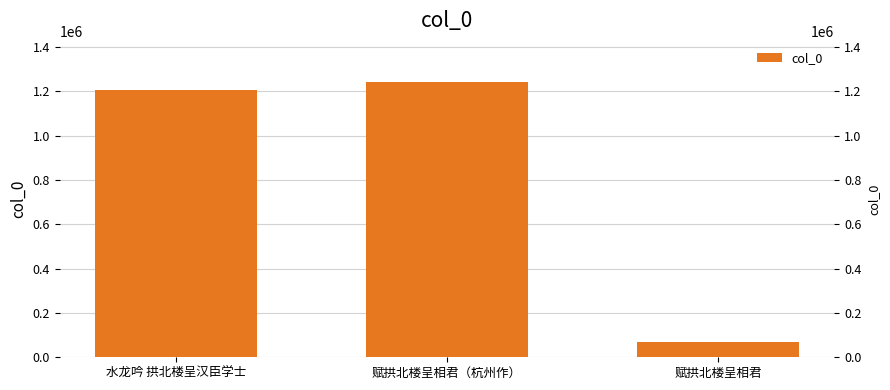

What is the approximate value at 赋拱北楼呈相君（杭州作）?

1240745